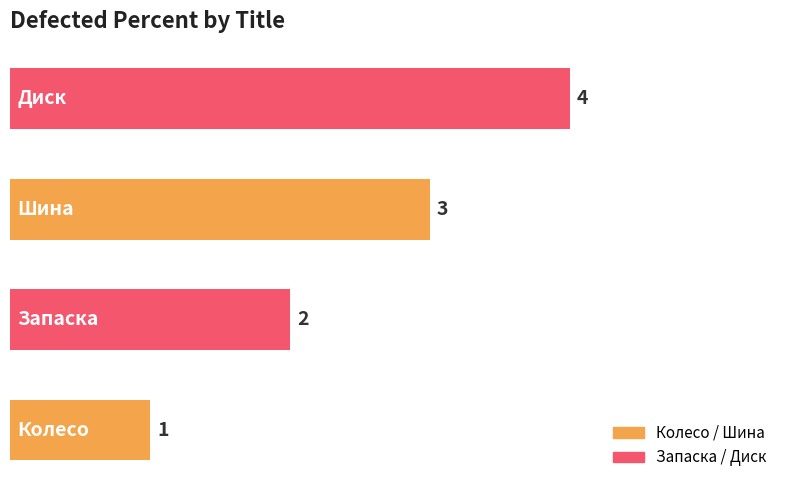

What is the minimum value shown in the chart?

1